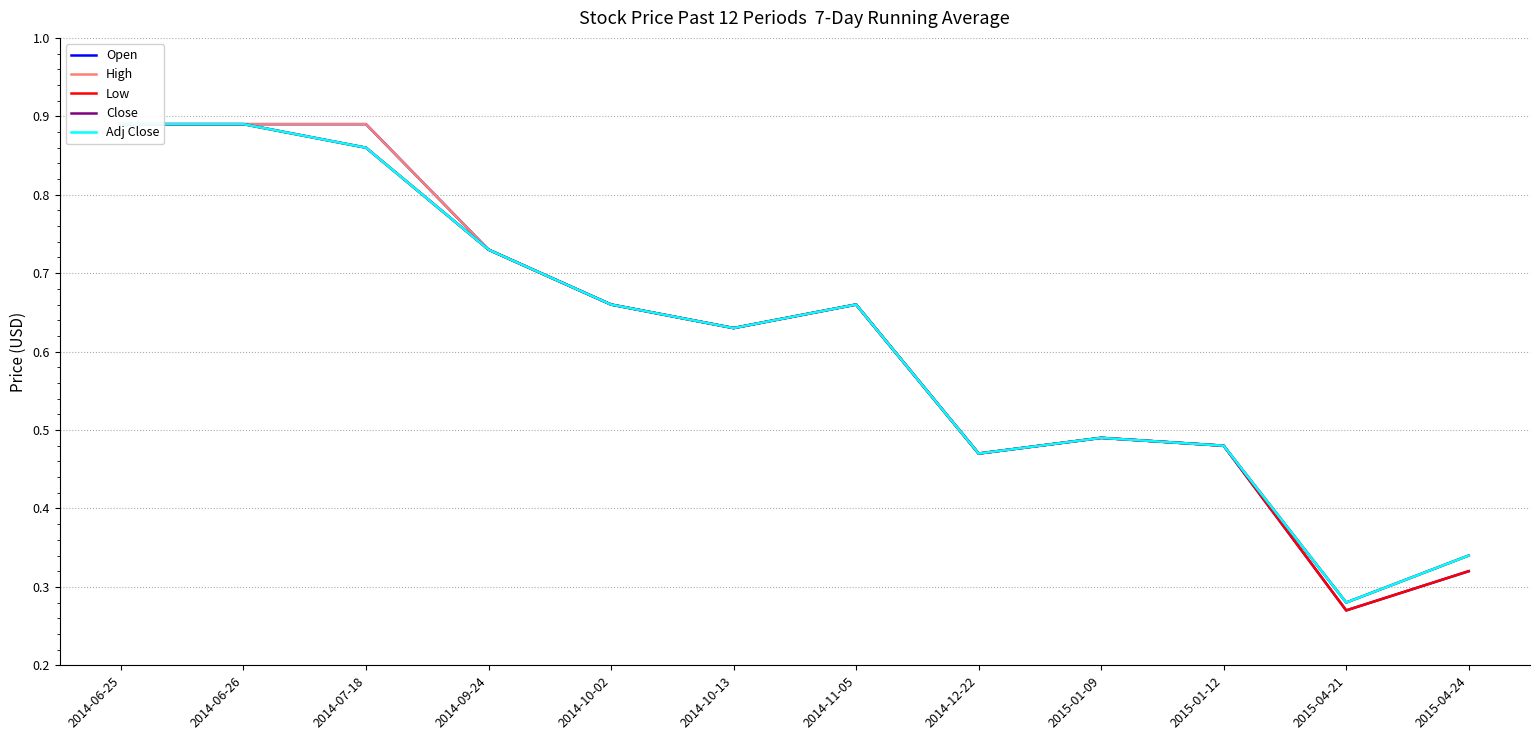

How many interior local peaks does the High series have?

2